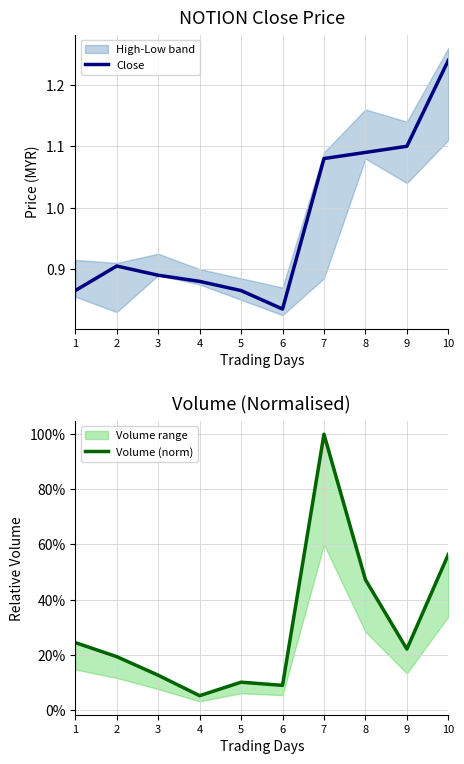

Which series has the largest total across all categories?

Close